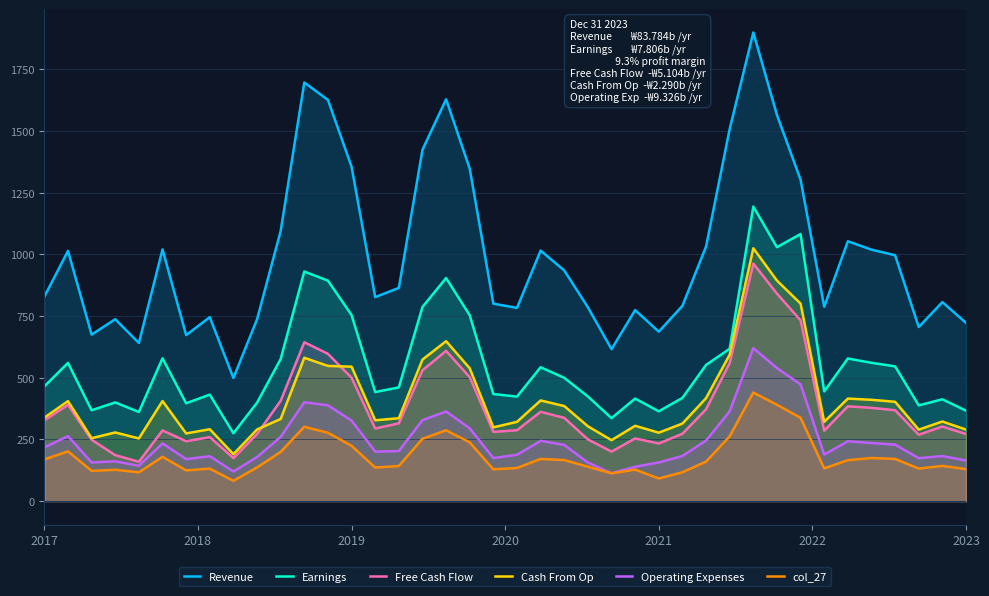

List the series in order of their peak value, lowest first.

col_27, Operating Expenses, Free Cash Flow, Cash From Op, Earnings, Revenue